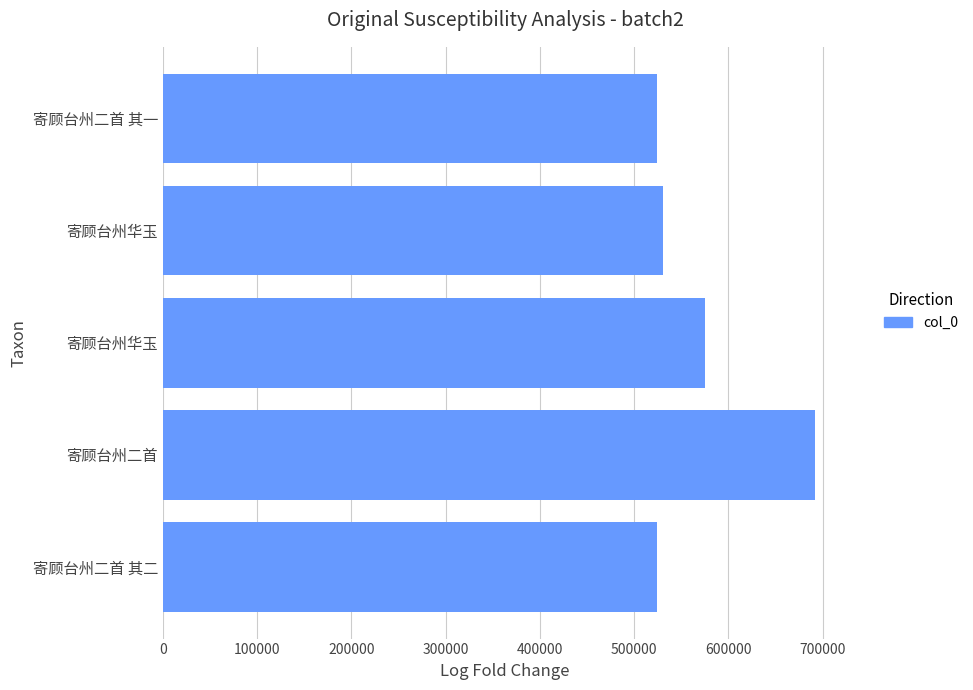

How many distinct data groups are displayed?

1